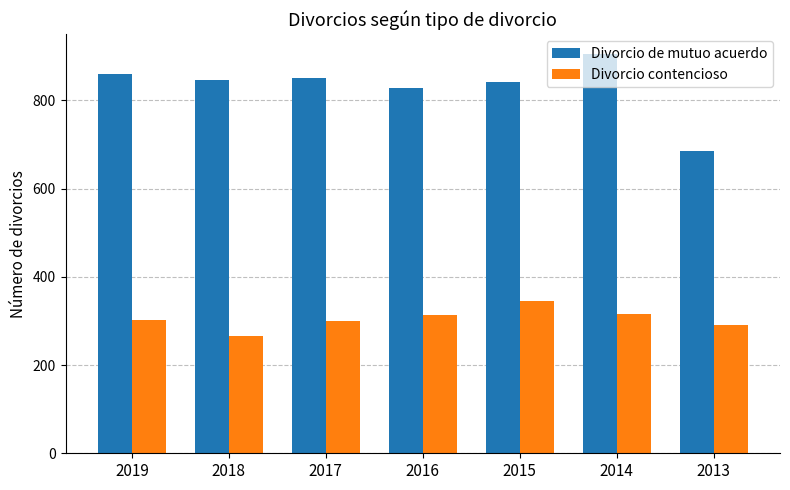

True or false: Divorcio de mutuo acuerdo has a value of 194 at 2018.

False